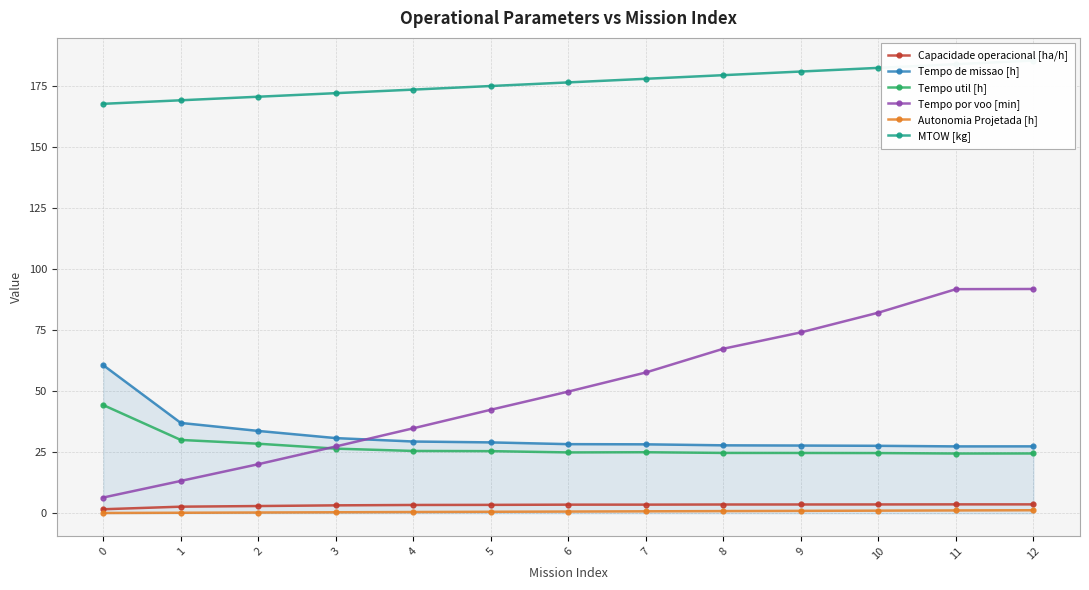

Which series changed the most between 1 and 4?

Tempo por voo [min]